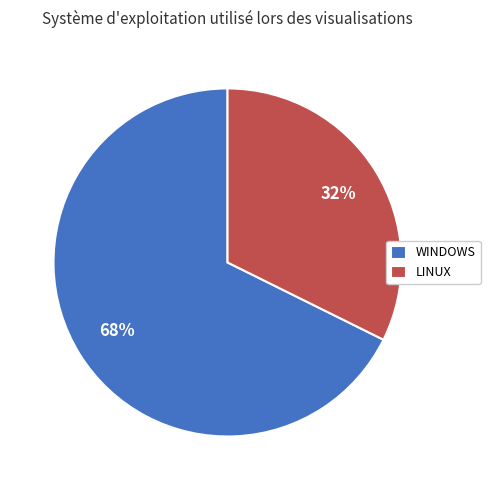

The WINDOWS slice represents 68% of the pie. True or false?

True